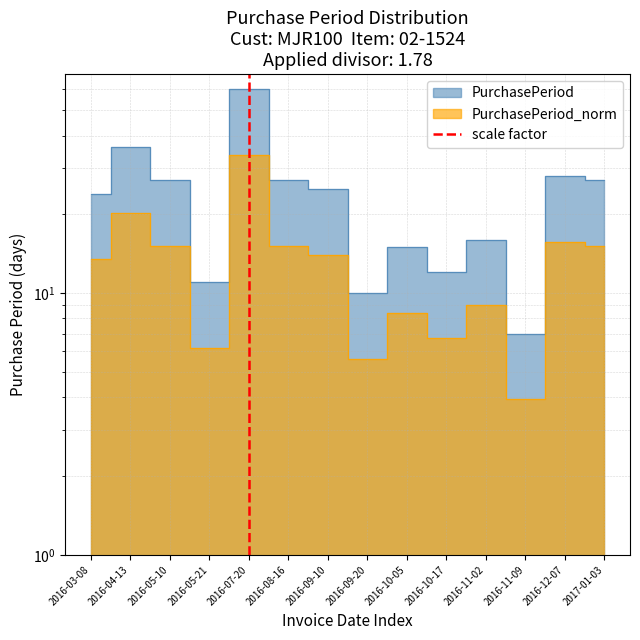

Which has a higher value, 2016-07-20 or 2016-07-20?

2016-07-20